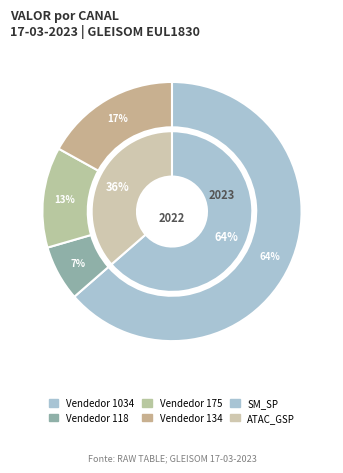

Is 3 the majority of the pie?

No